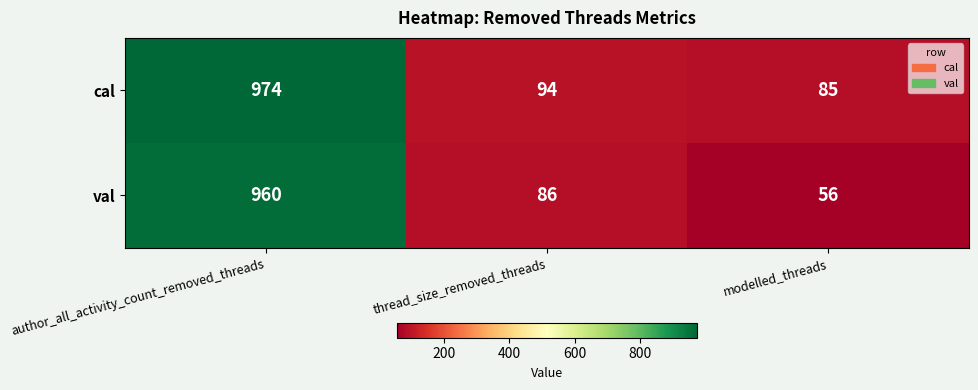

What is the maximum value for val?

960